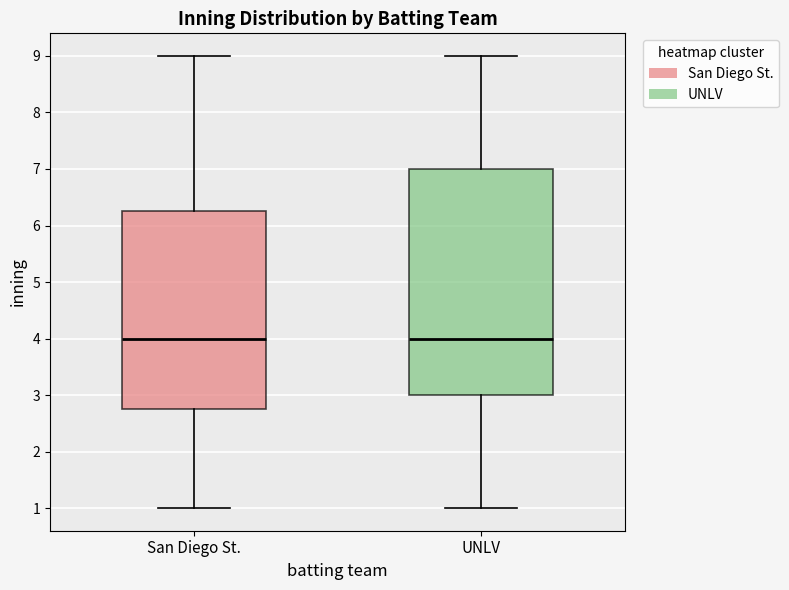

Reading left to right, transcribe this box plot: for each box, give where its median line is, the range the box spans, and where its two whiskers end, as read against the y-axis. The values are not printed on the chart, so give them approximately, as read against the axis.

San Diego St.: median 4.0, box 2.8 to 6.3, whiskers 1.0 to 9.0
UNLV: median 4.0, box 3.0 to 7.0, whiskers 1.0 to 9.0